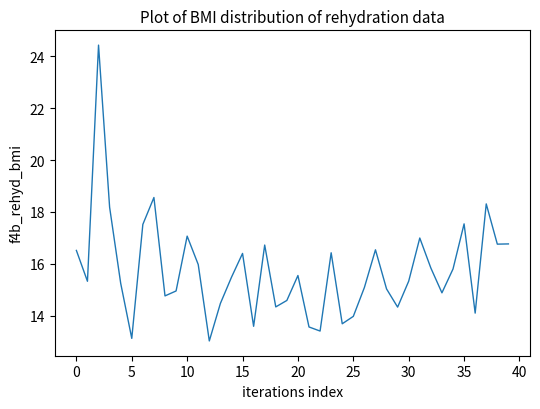

What is the smallest value displayed?

13.0